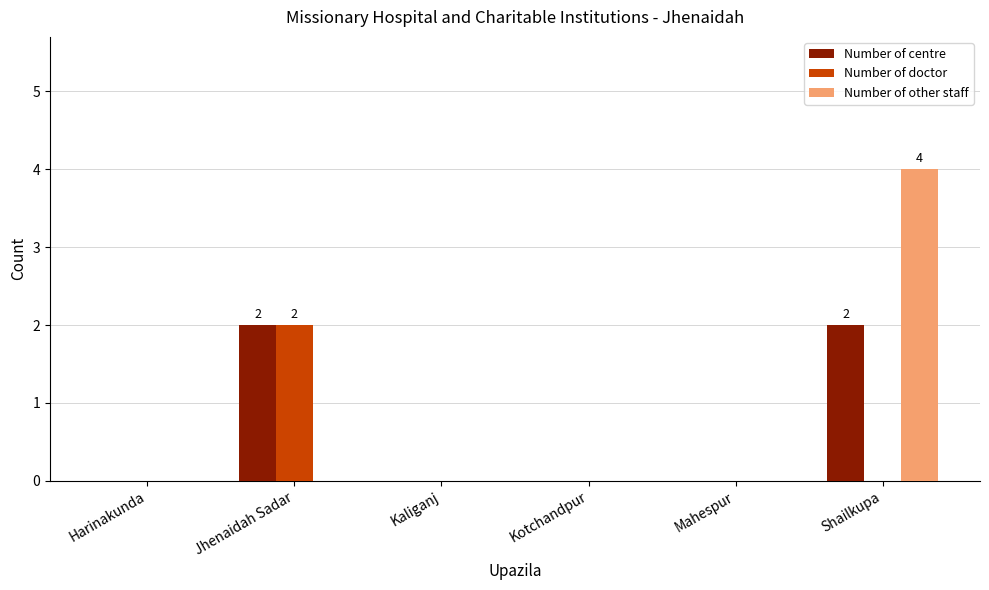

What is the sum of all Number of other staff values?

4